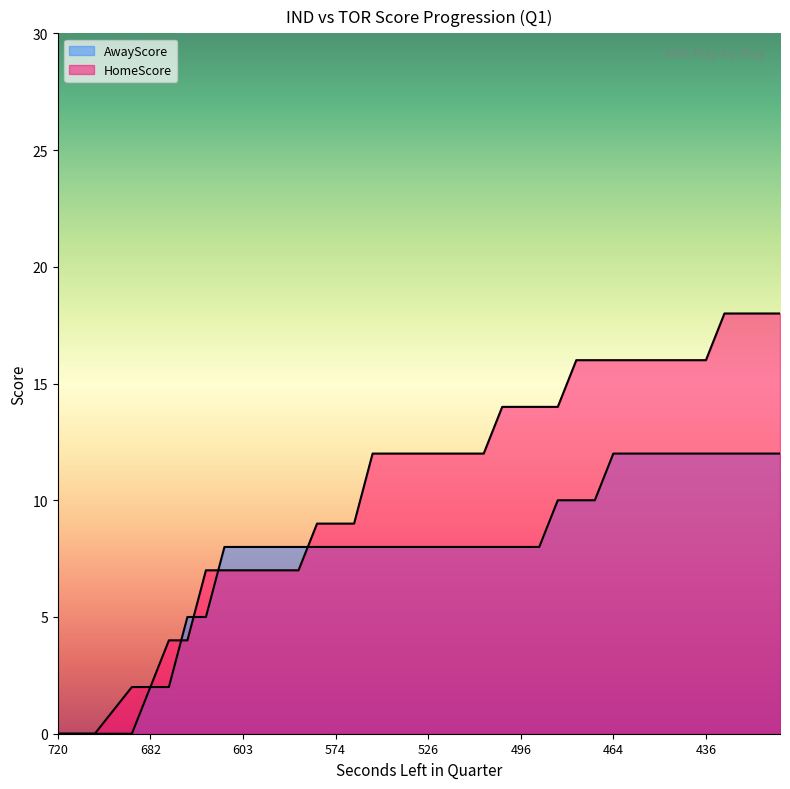

At which category is the sum across all series the highest?

413